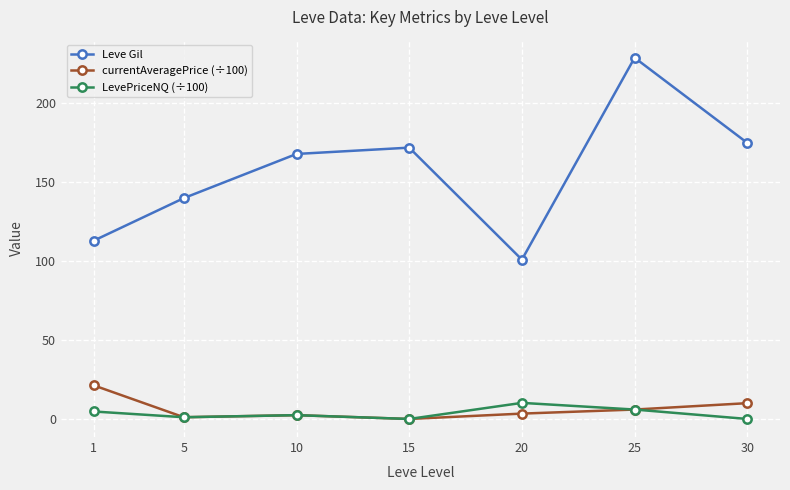

Which series has the largest range (max minus min)?

Leve Gil